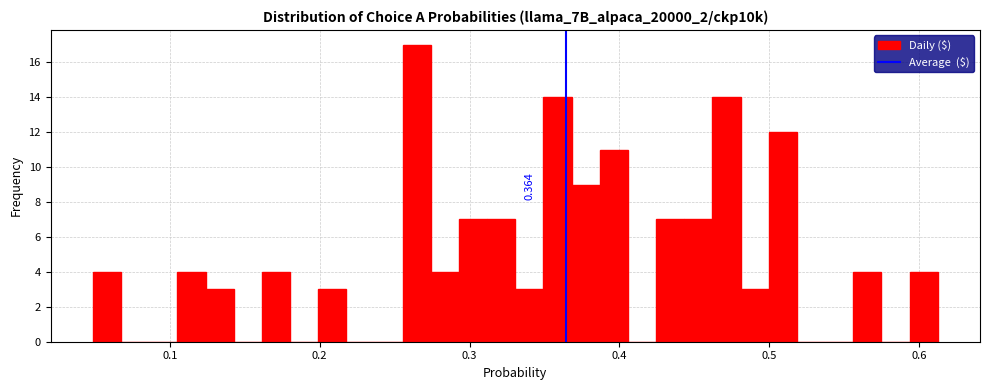

Around what value on the x-axis is the tallest bar? Give the approximate position of its centre, as read against the axis.

0.26